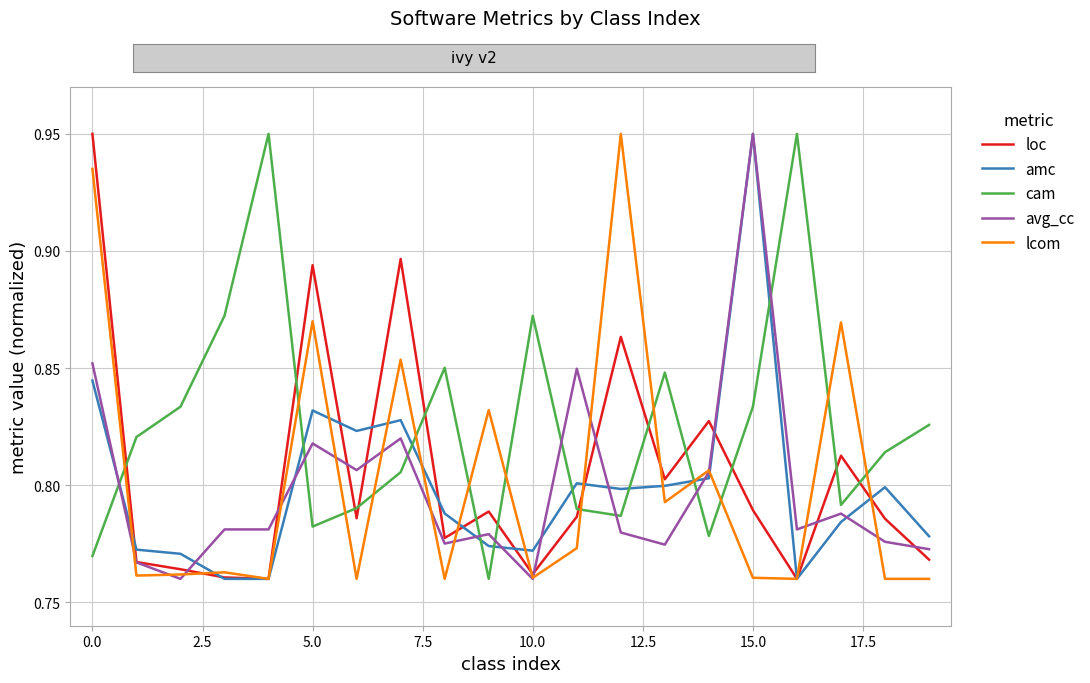

Which series has the largest total across all categories?

cam